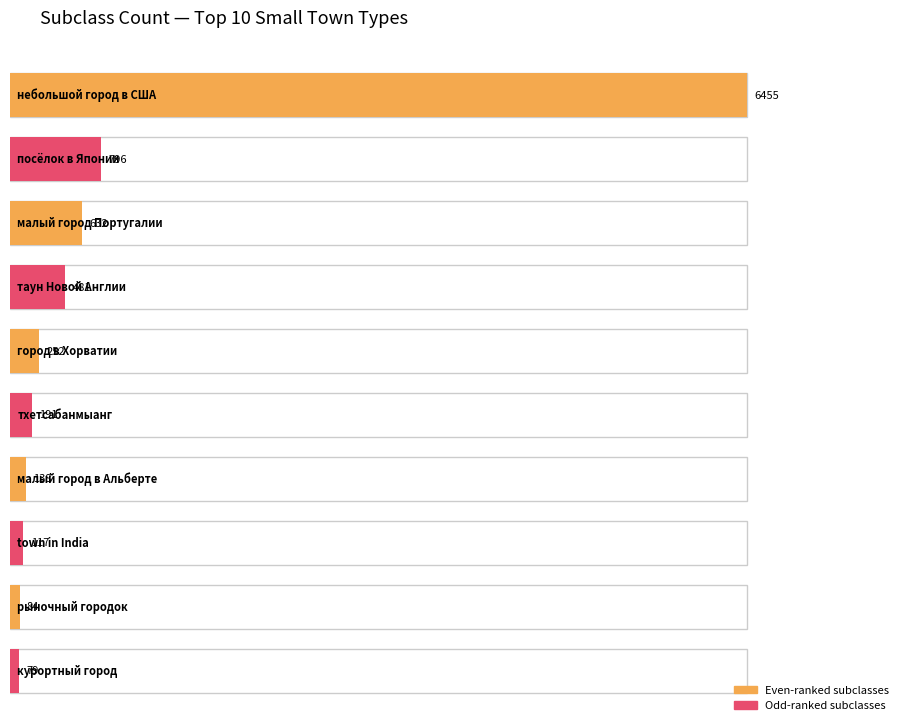

List the labels in order of value, largest first.

небольшой город в США, посёлок в Японии, малый город Португалии, таун Новой Англии, город в Хорватии, тхетсабанмыанг, малый город в Альберте, town in India, рыночный городок, курортный город